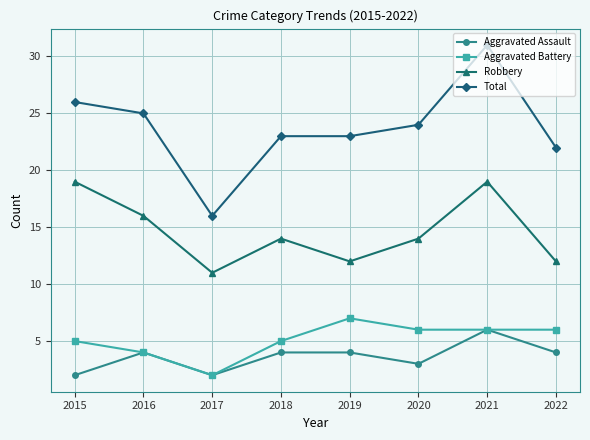

Is it true that Robbery equals 7 at 2018?

False